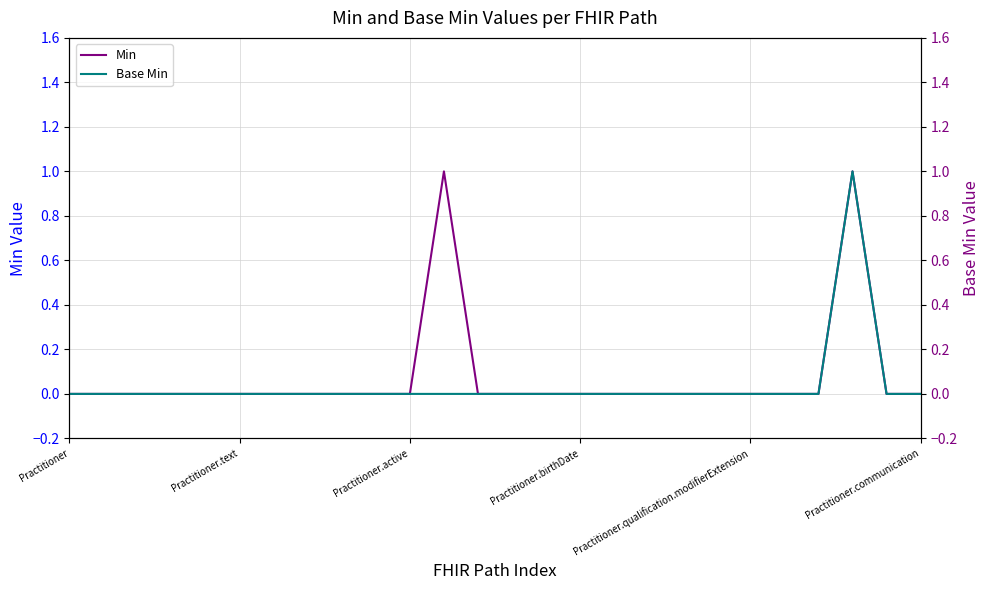

The value of Base Min at 9 is -1. True or false?

False